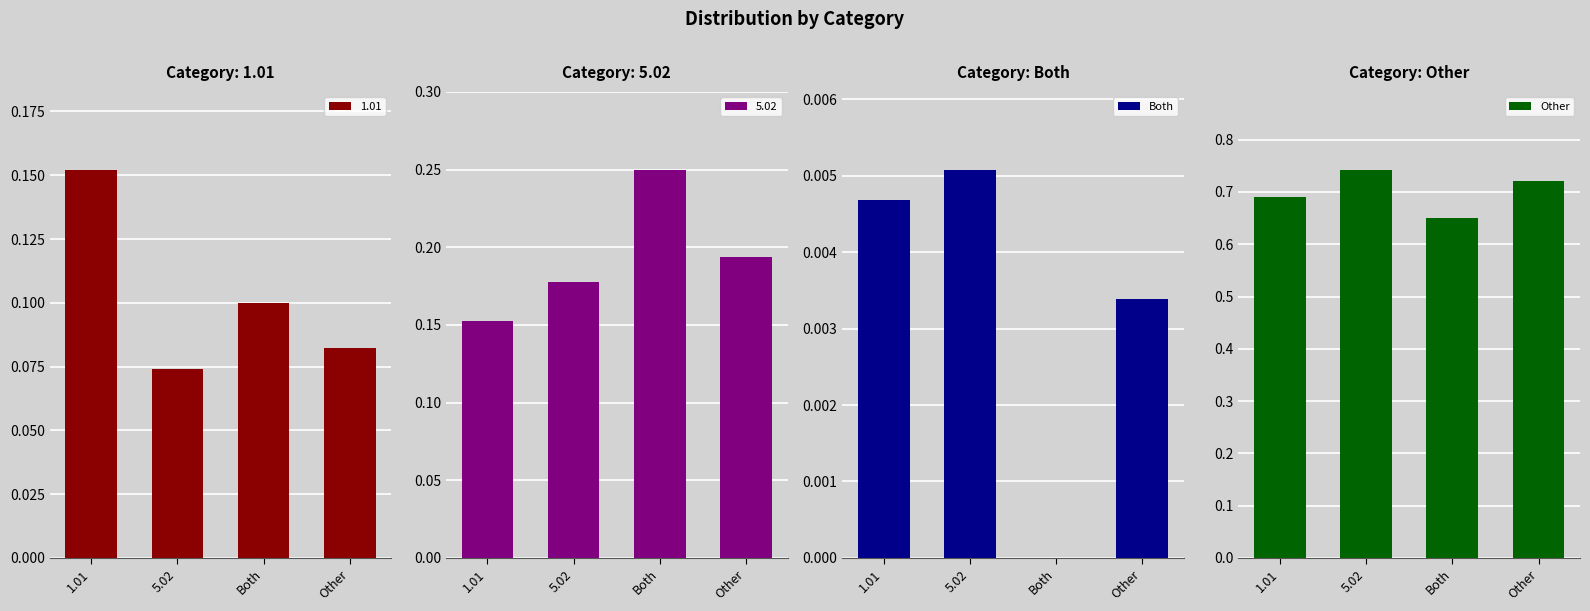

Does the chart contain any negative values?

No